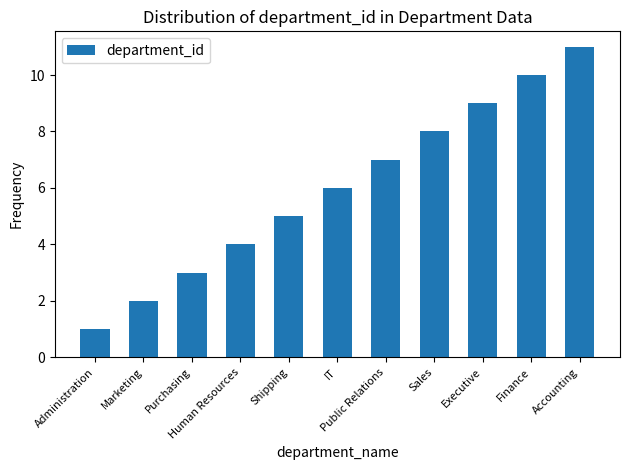

Are the bars grouped side by side (vs. stacked)?

No